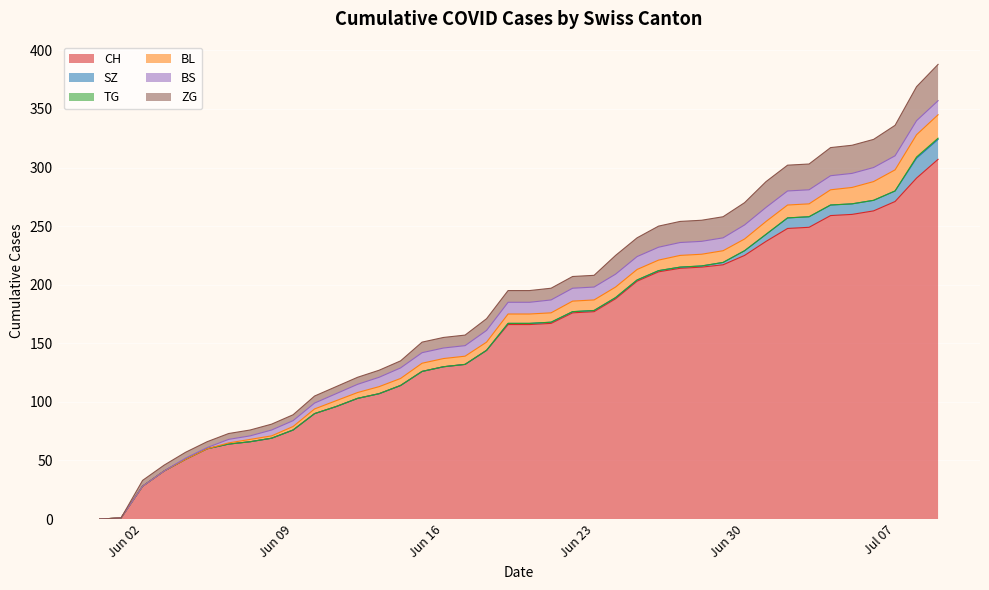

True or false: CH and ZG intersect in this chart.

False